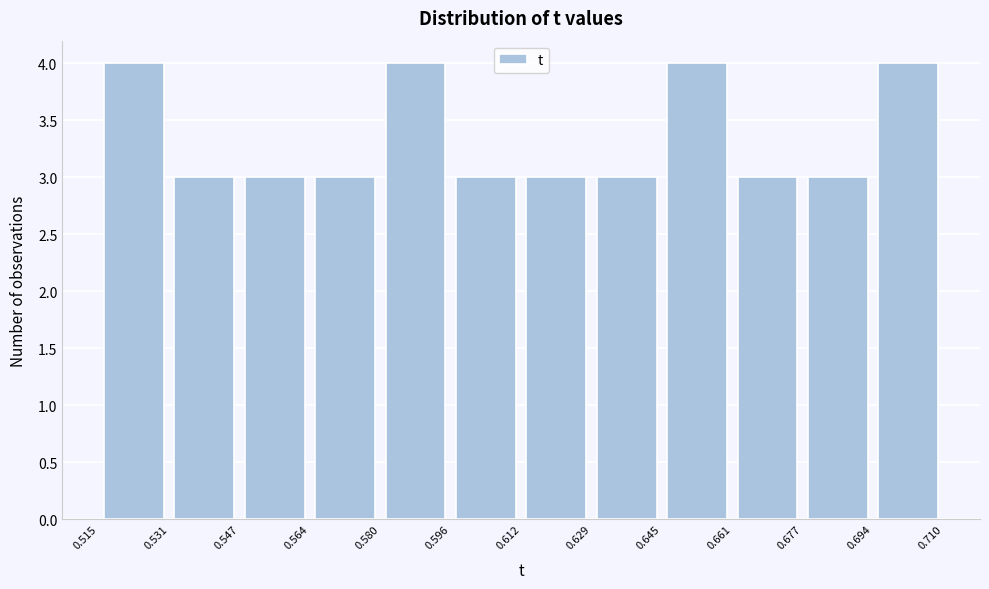

Reading left to right, list every bar in this chart as the range it spans on the x-axis followed by its height. The values are not printed on the chart, so give them approximately, as read against the axis.

0.515 to 0.531: 4
0.531 to 0.547: 3
0.547 to 0.564: 3
0.564 to 0.580: 3
0.580 to 0.596: 4
0.596 to 0.612: 3
0.612 to 0.629: 3
0.629 to 0.645: 3
0.645 to 0.661: 4
0.661 to 0.677: 3
0.677 to 0.694: 3
0.694 to 0.710: 4